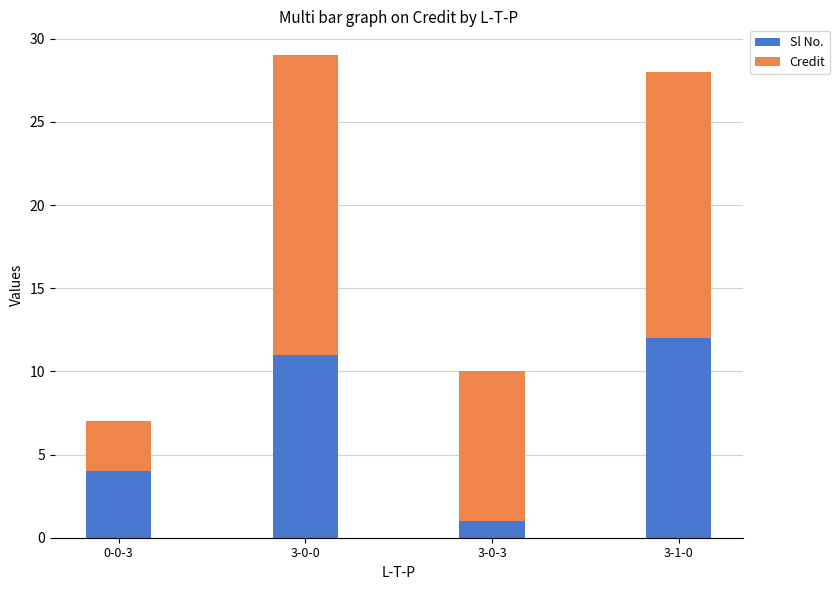

Which category has the lowest value in the Sl No. series?

3-0-3